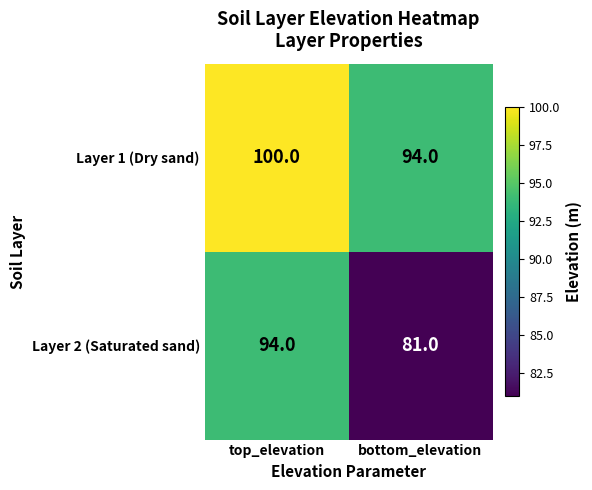

At which label does Layer 1 (Dry sand) reach its minimum?

bottom_elevation